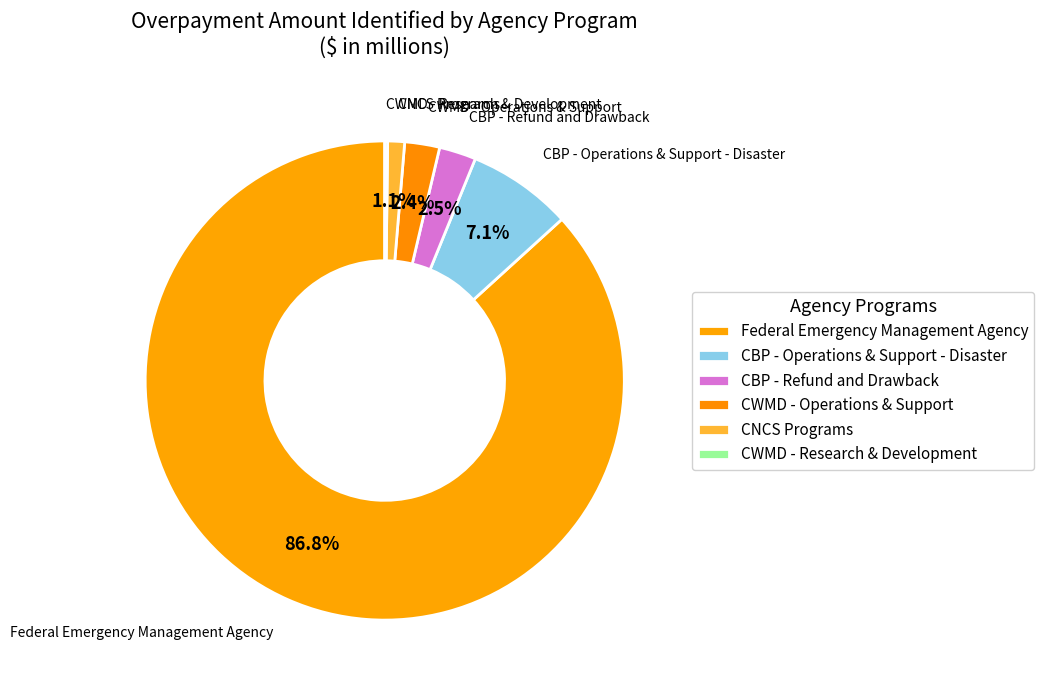

Which category accounts for the majority?

Federal Emergency Management Agency